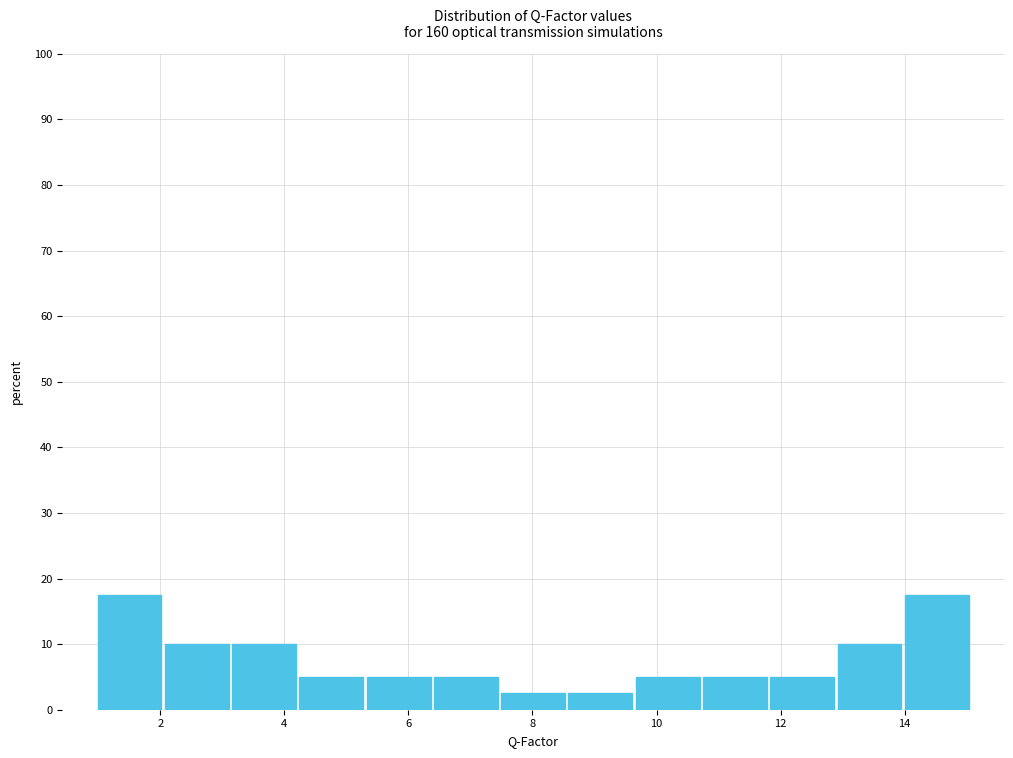

Reading left to right, list every bar in this chart as the range it spans on the x-axis followed by its height. Neither the bar edges nor the heights are printed on the chart, so give them approximately, as read against the axes.

1.0 to 2.0: 18
2.0 to 3.2: 10
3.2 to 4.2: 10
4.2 to 5.2: 5
5.2 to 6.4: 5
6.4 to 7.4: 5
7.4 to 8.6: 3
8.6 to 9.6: 3
9.6 to 10.8: 5
10.8 to 11.8: 5
11.8 to 12.8: 5
12.8 to 14.0: 10
14.0 to 15.0: 18